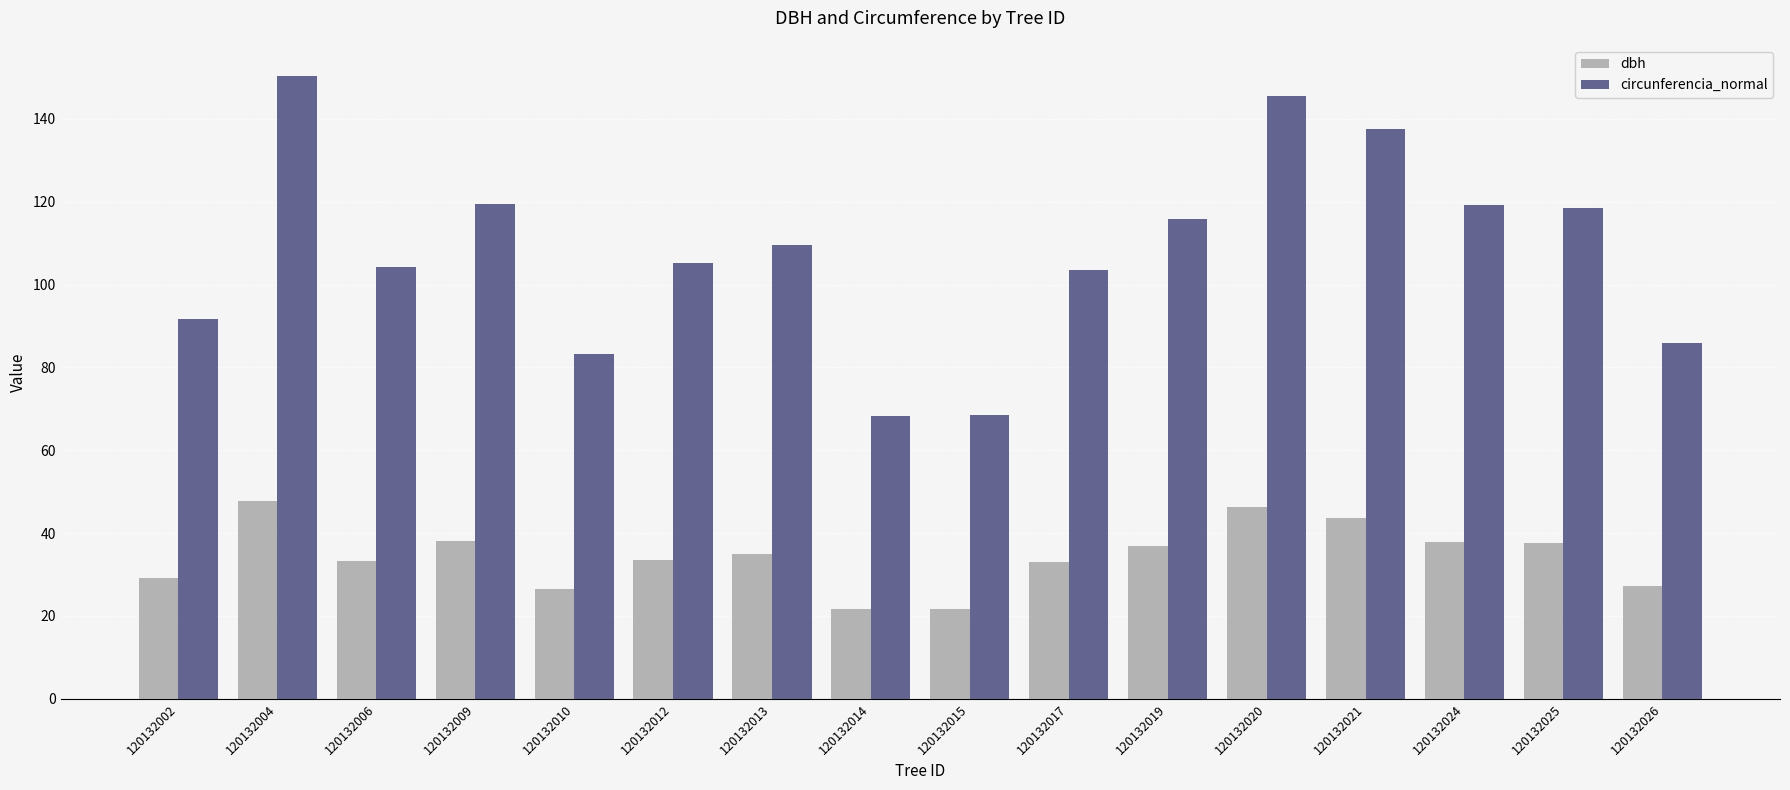

What is the maximum value shown in the chart?

150.3